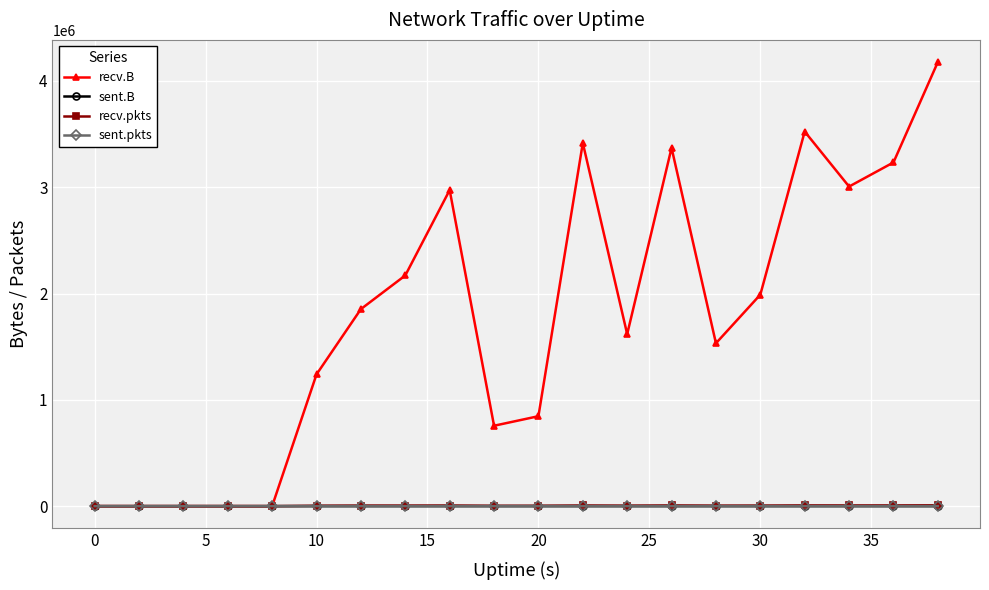

What is the maximum value for recv.B?

4176678